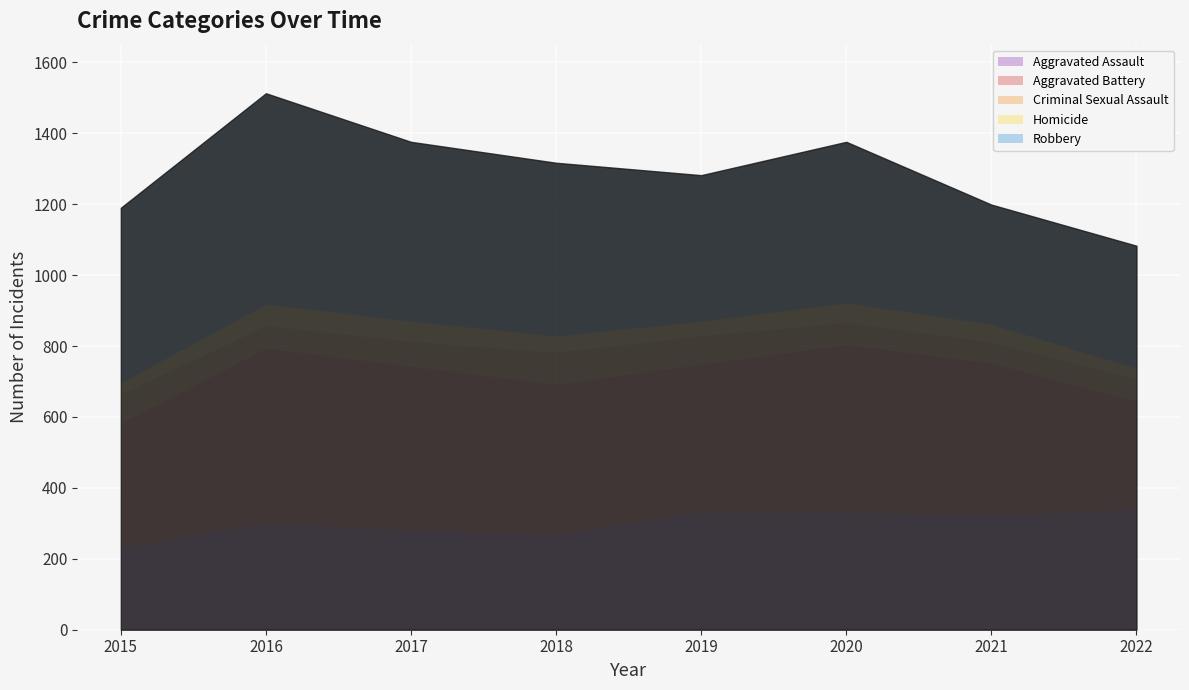

What value does the Aggravated Battery series have at 2019, to the nearest 50?

400